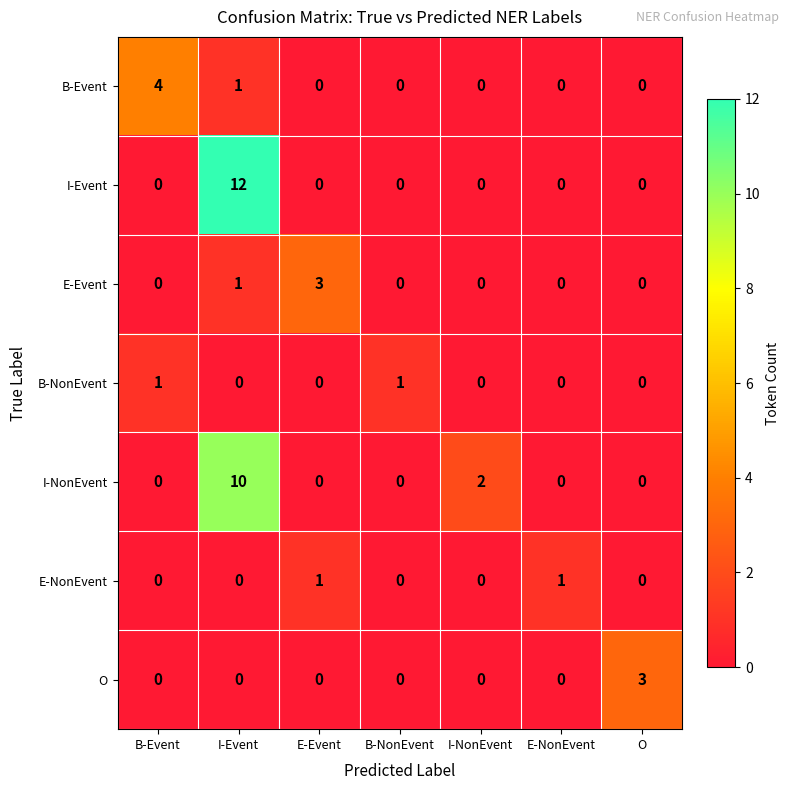

What is the spread (max minus min) of values at O?

3